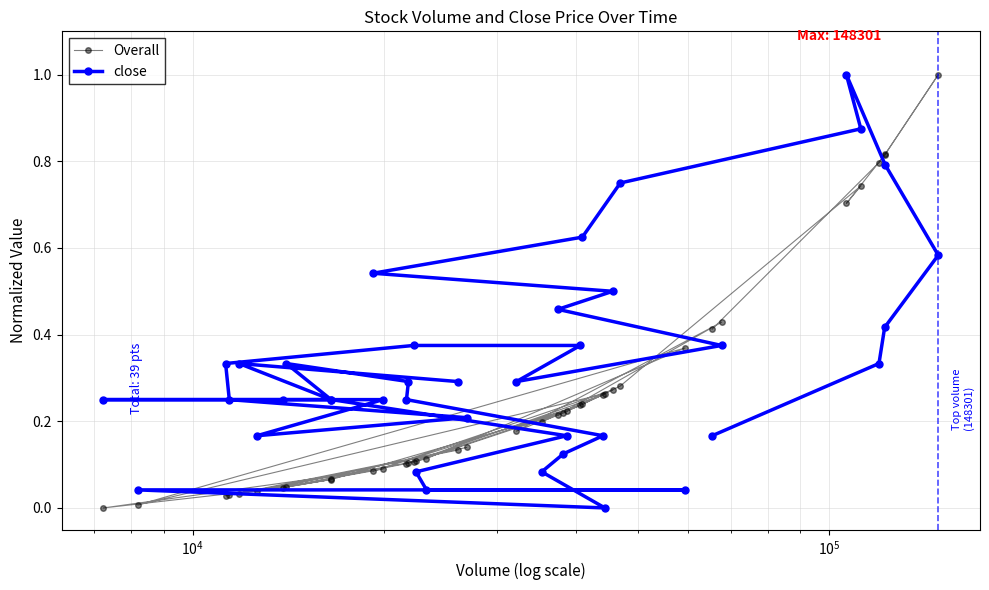

Which series has the largest range (max minus min)?

Overall